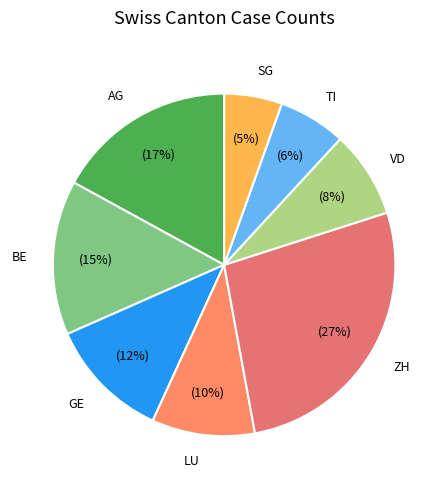

How many slices are in this pie chart?

8